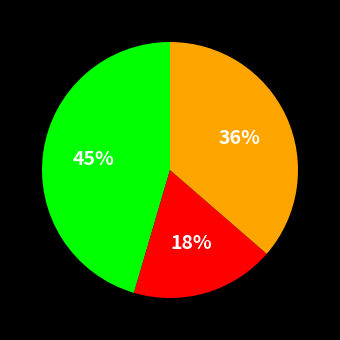

To the nearest percent, what is the difference between the largest and smallest slice percentages?

27%